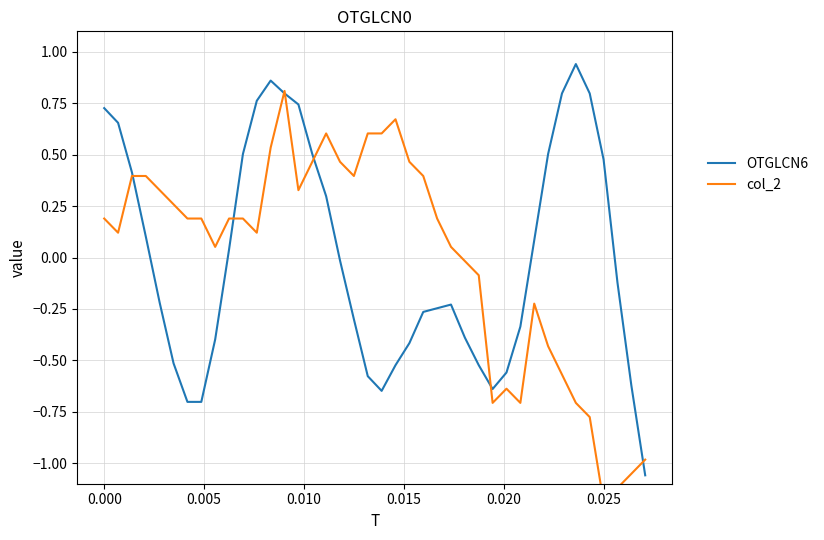

At how many categories does at least one series exceed 0?

32